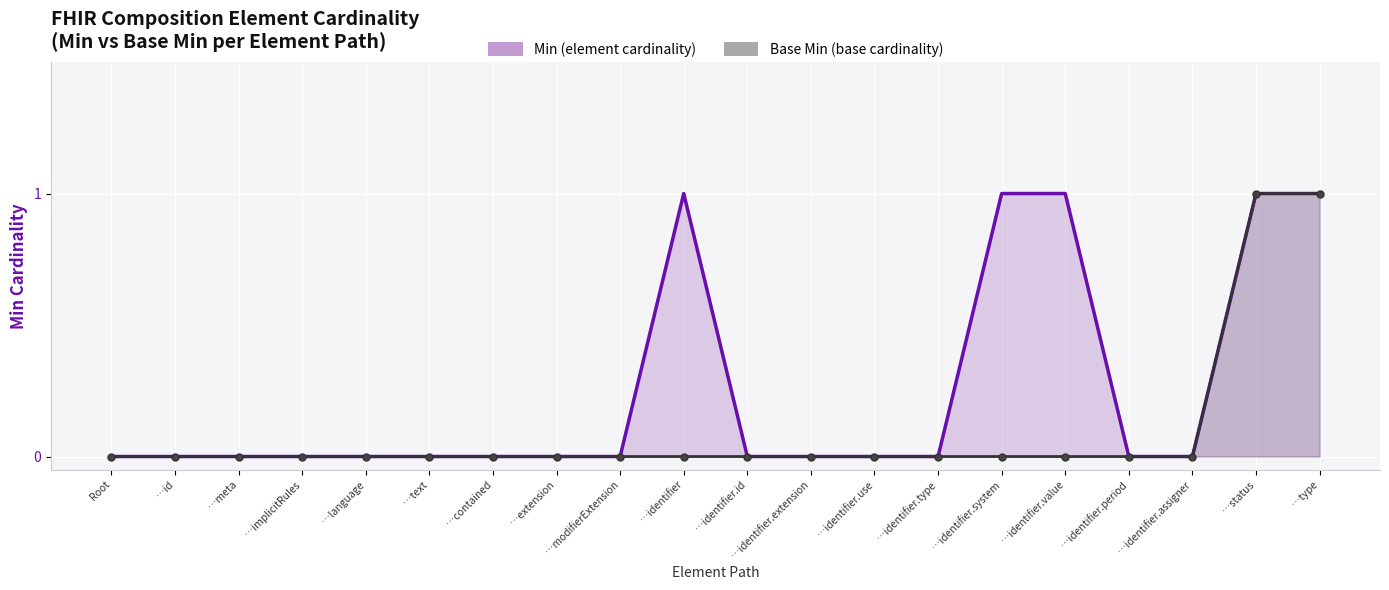

What is the maximum value shown in the chart?

1